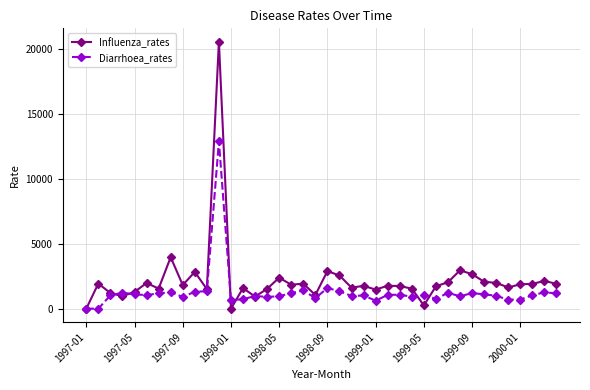

True or false: Influenza_rates and Diarrhoea_rates intersect in this chart.

True